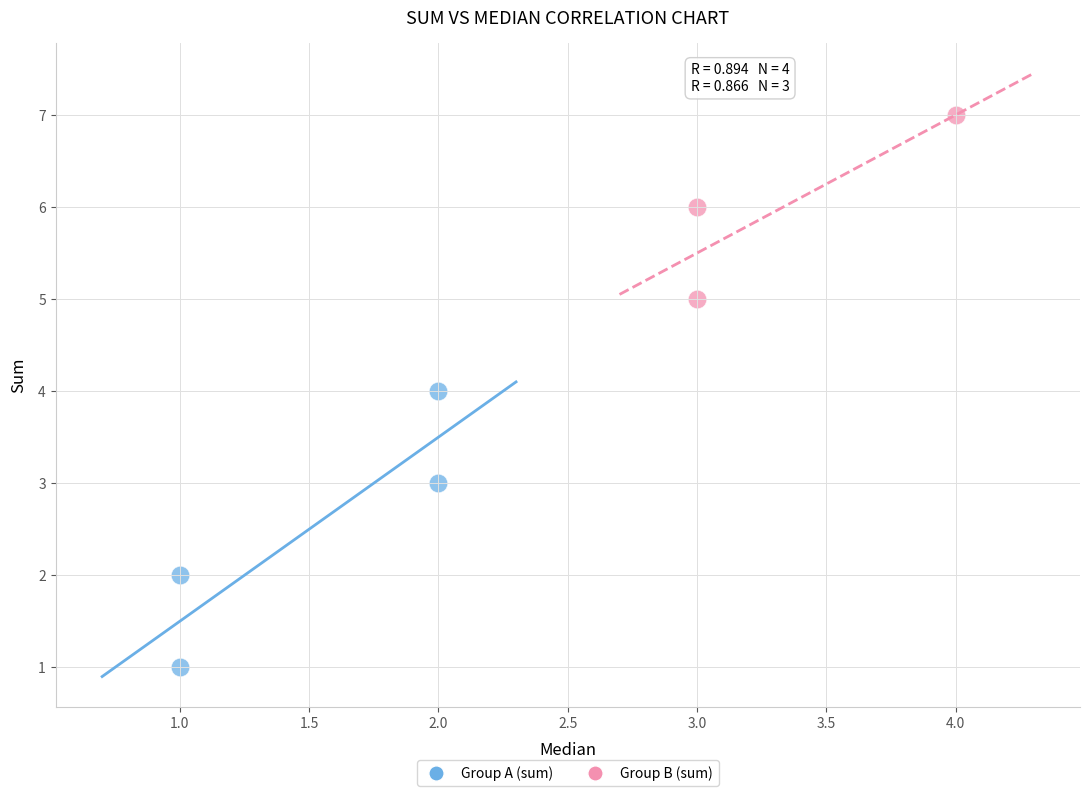

Which series contains the lowest Y value?

Group A (sum)